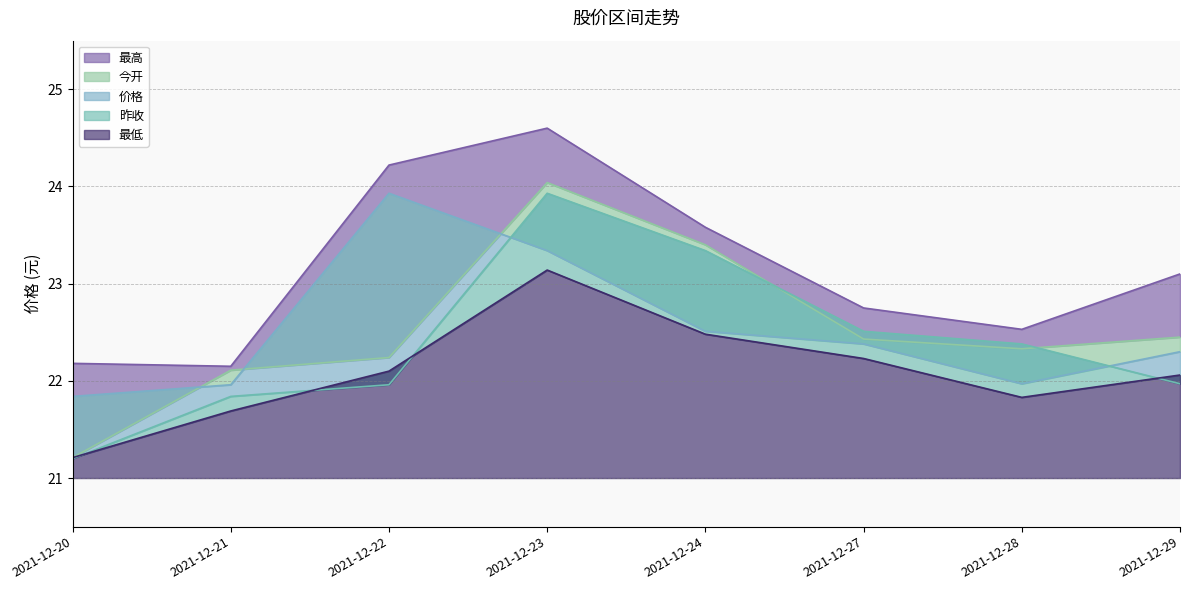

True or false: 昨收 and 价格 intersect in this chart.

True